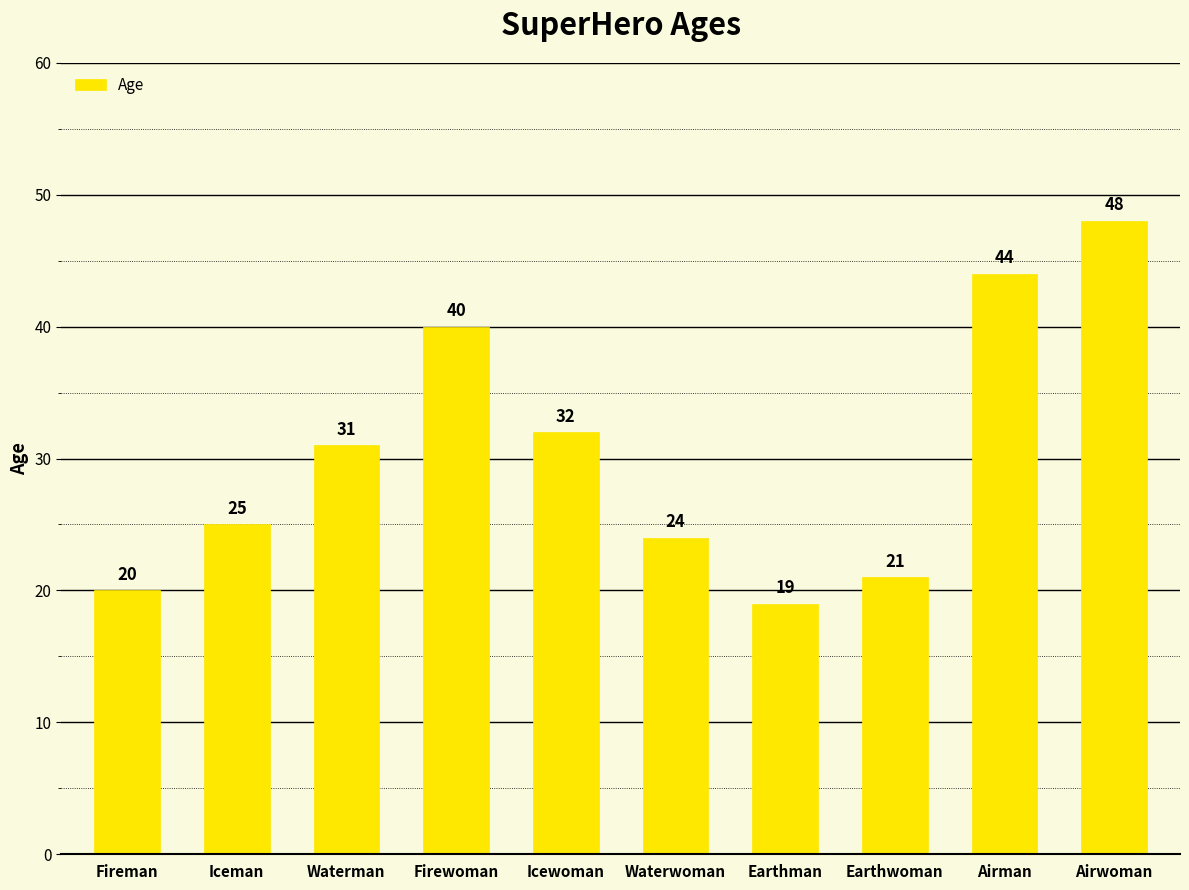

Reading left to right, list all the values displayed in this chart.

20	25	31	40	32	24	19	21	44	48